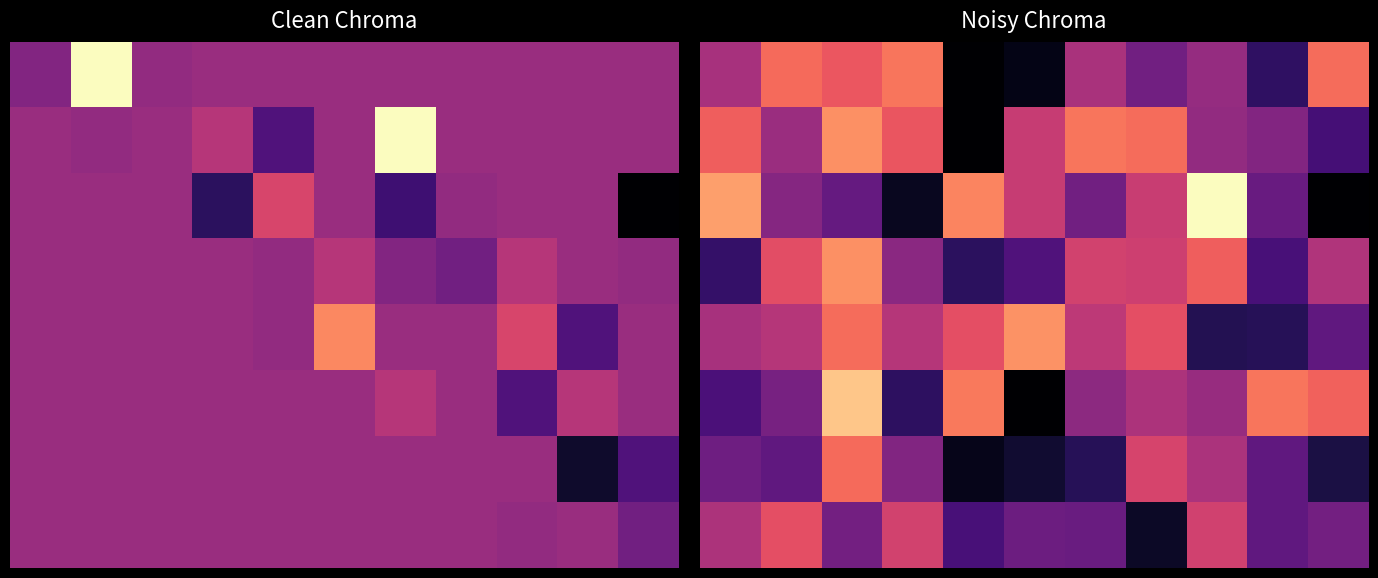

How many distinct data groups are displayed?

8